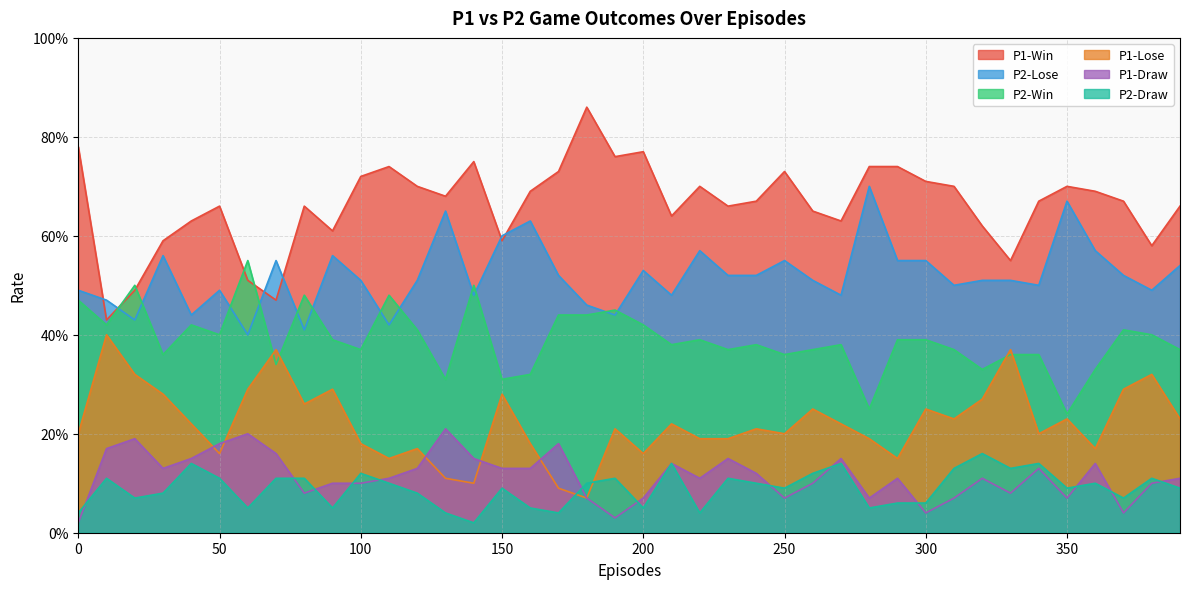

The value of P2-Draw at 0 is 0.0. True or false?

True